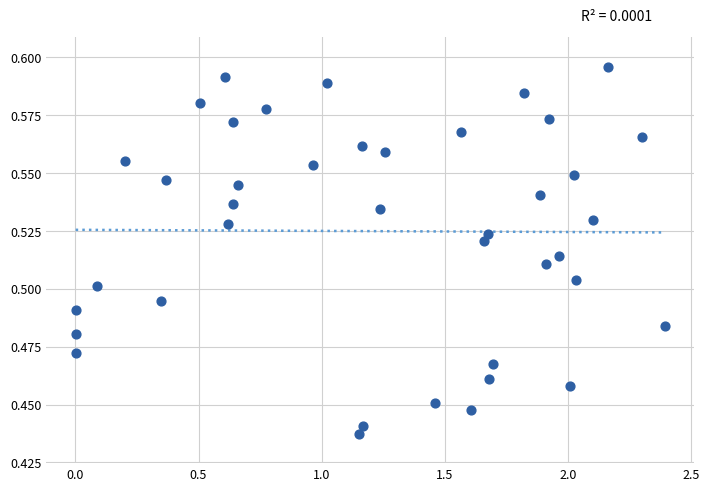

What is the range of X values (max minus min)?

2.4